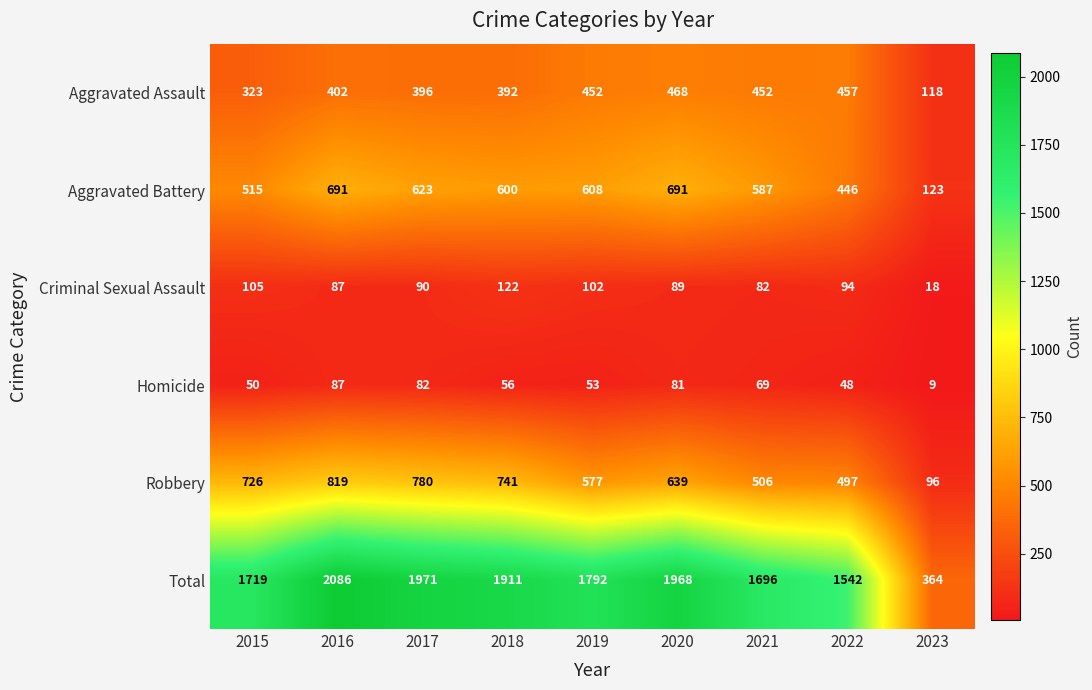

What is the difference between the Aggravated Battery values at 2021 and 2022?

141